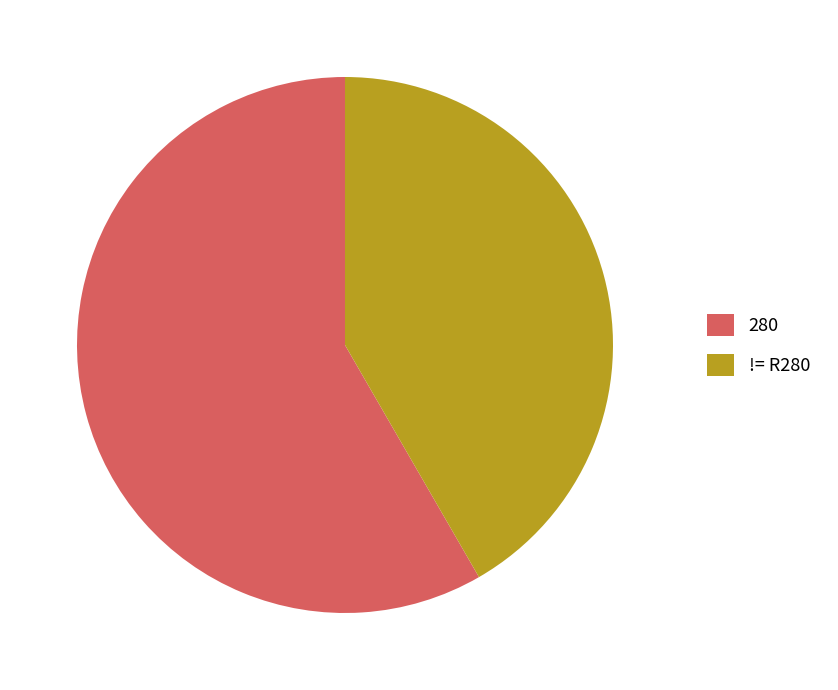

Which has a higher value, != R280 or 280?

280